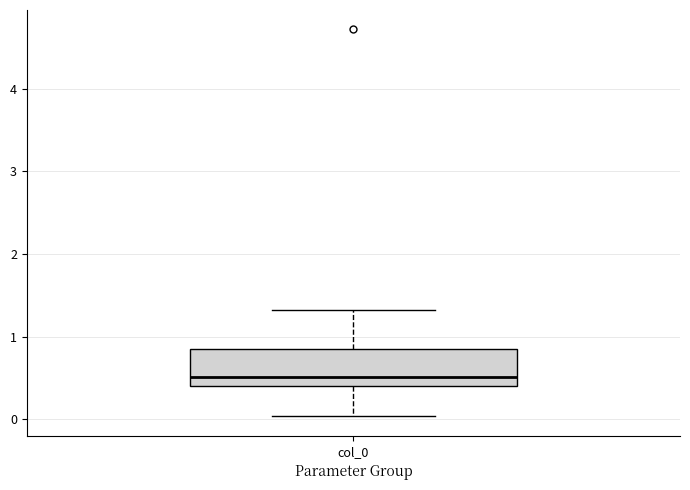

Where does the lower whisker of the box for col_0 end on the y-axis? The values are not printed on the chart, so give them approximately, as read against the axis.

0.0